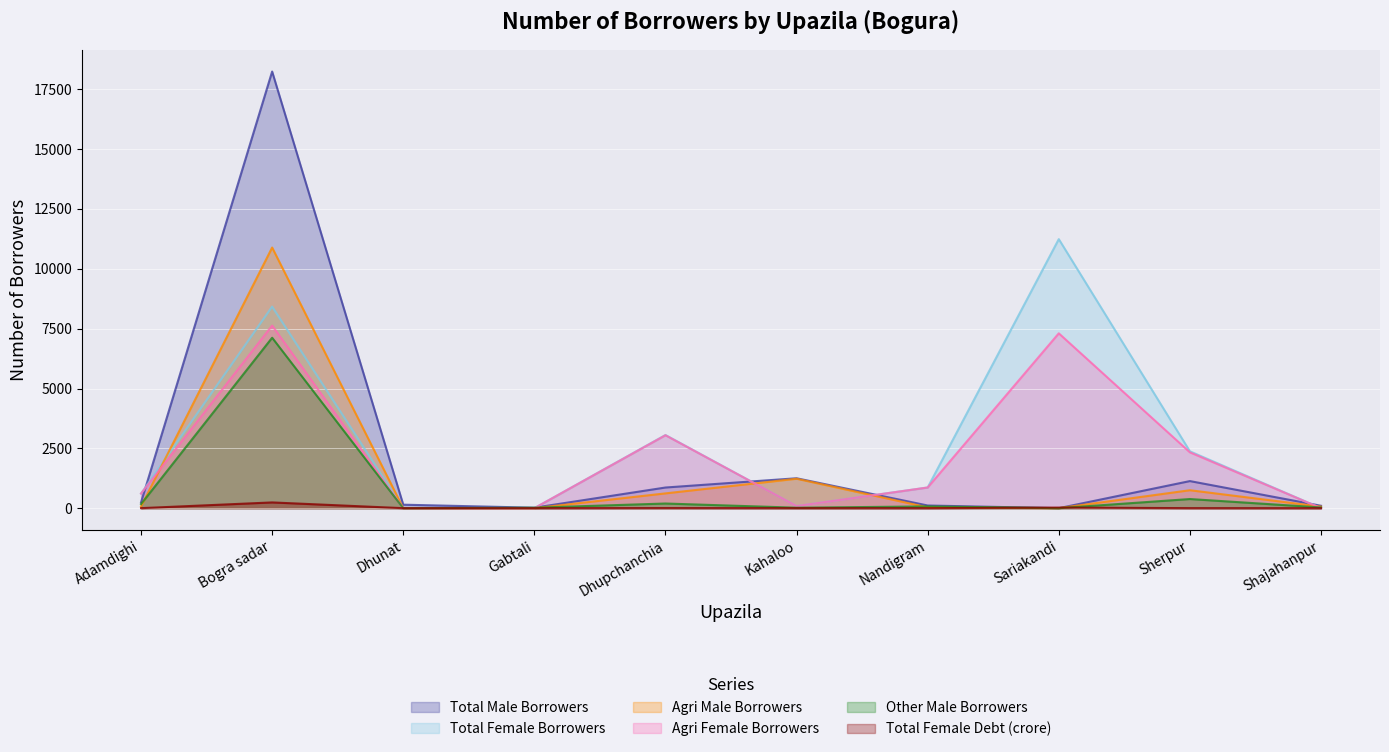

The value of Total Female Borrowers at Sherpur is 2376.0. True or false?

True